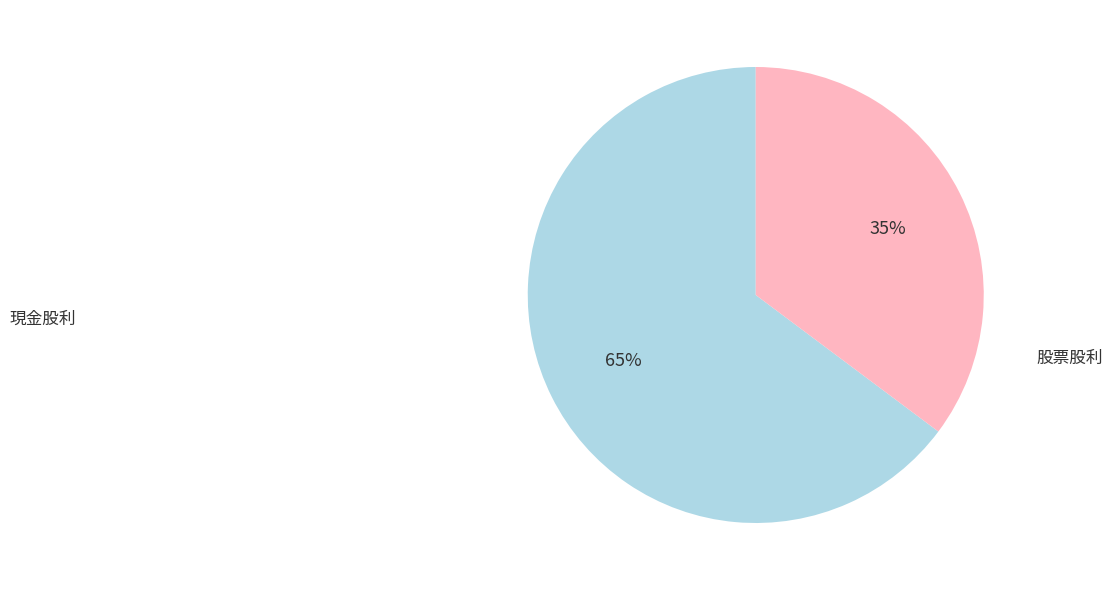

To the nearest percent, what is the difference between the largest and smallest slice percentages?

30%